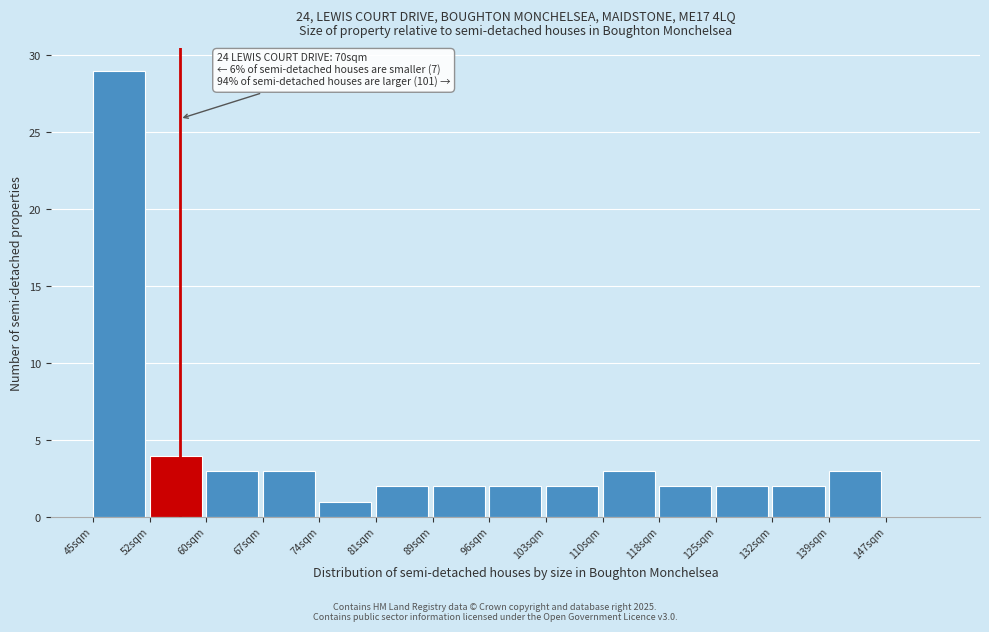

Reading left to right, what are all the values shown in this chart?

45sqm=29	52sqm=4	60sqm=3	67sqm=3	74sqm=1	81sqm=2	89sqm=2	96sqm=2	103sqm=2	110sqm=3	118sqm=2	125sqm=2	132sqm=2	139sqm=3	147sqm=0